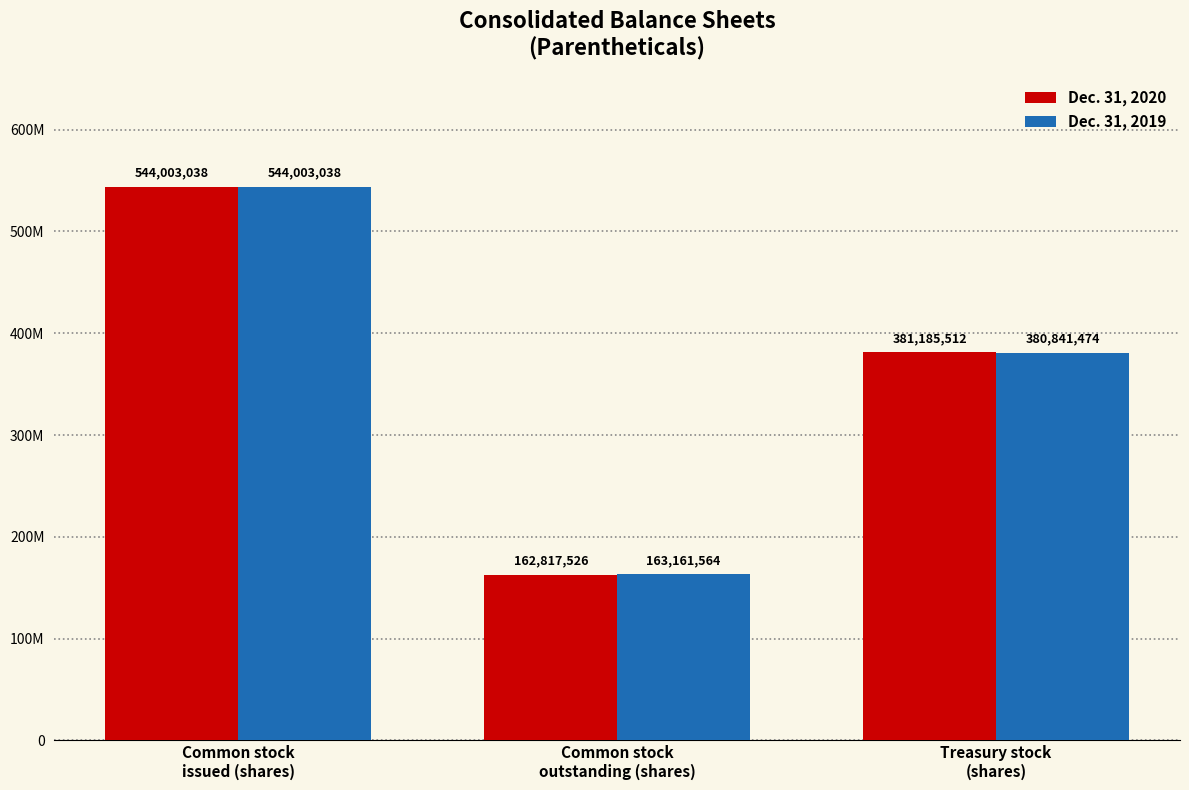

Is it true that Dec. 31, 2020 equals 162817526 at Common stock
outstanding (shares)?

True